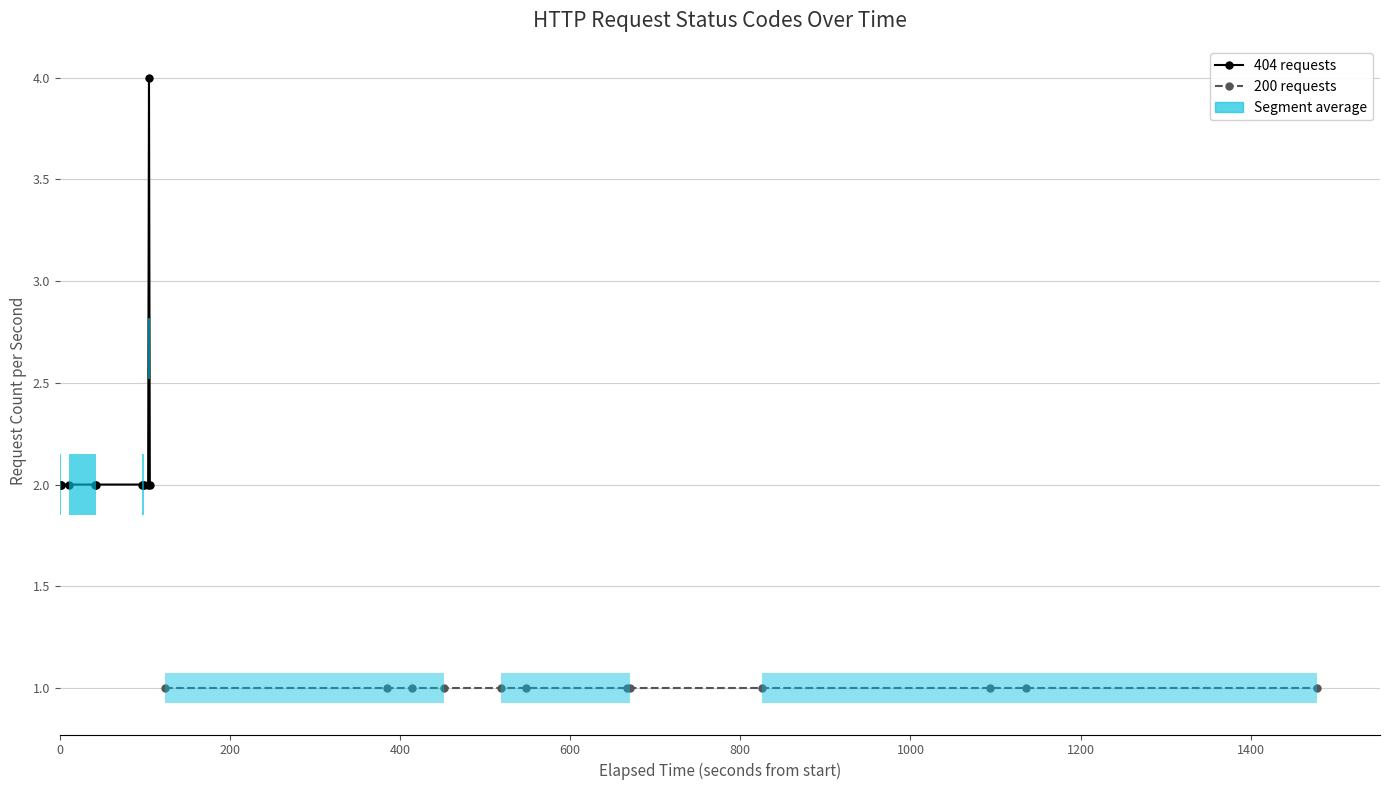

What is the label of the 6th bar from the left?

1000